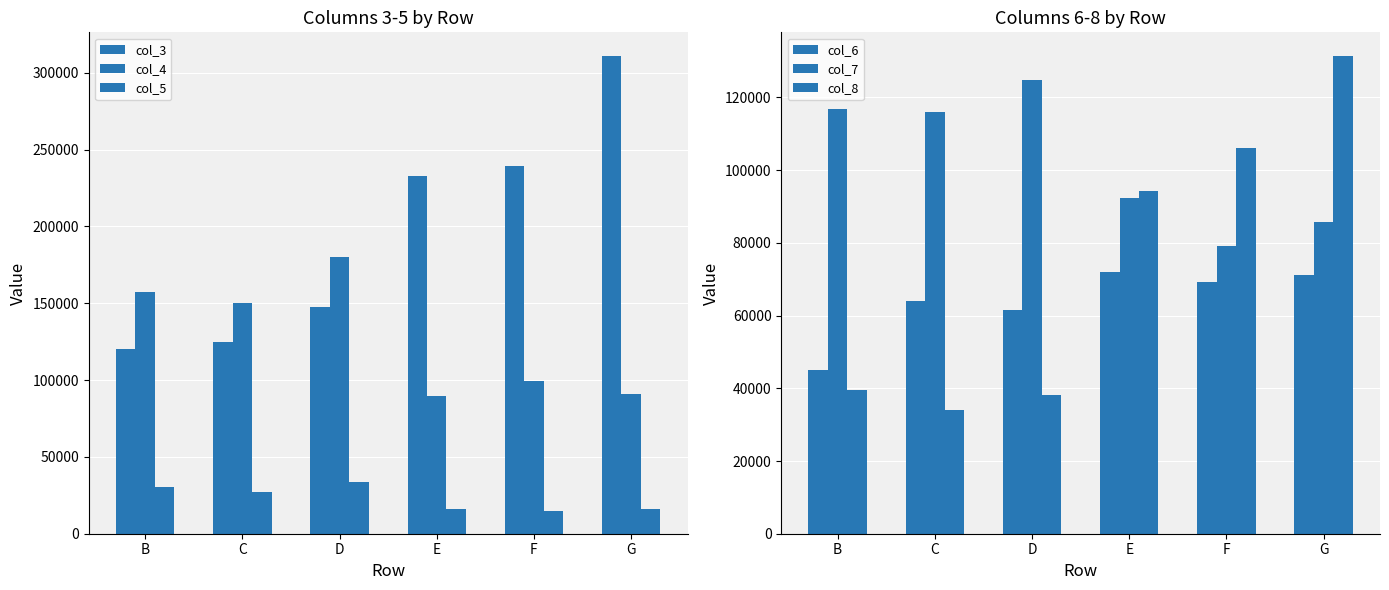

The col_3 series shows 239670 at F. True or false?

True